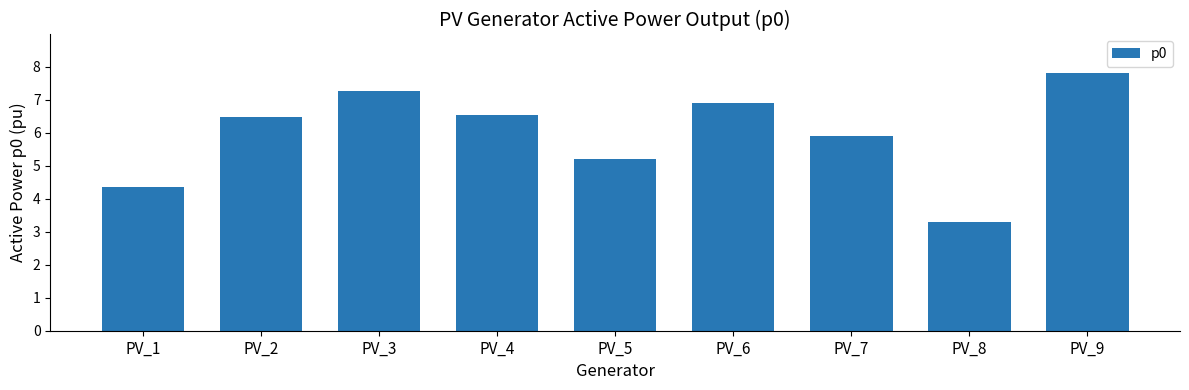

What is the difference between the values at PV_8 and PV_2?

3.2